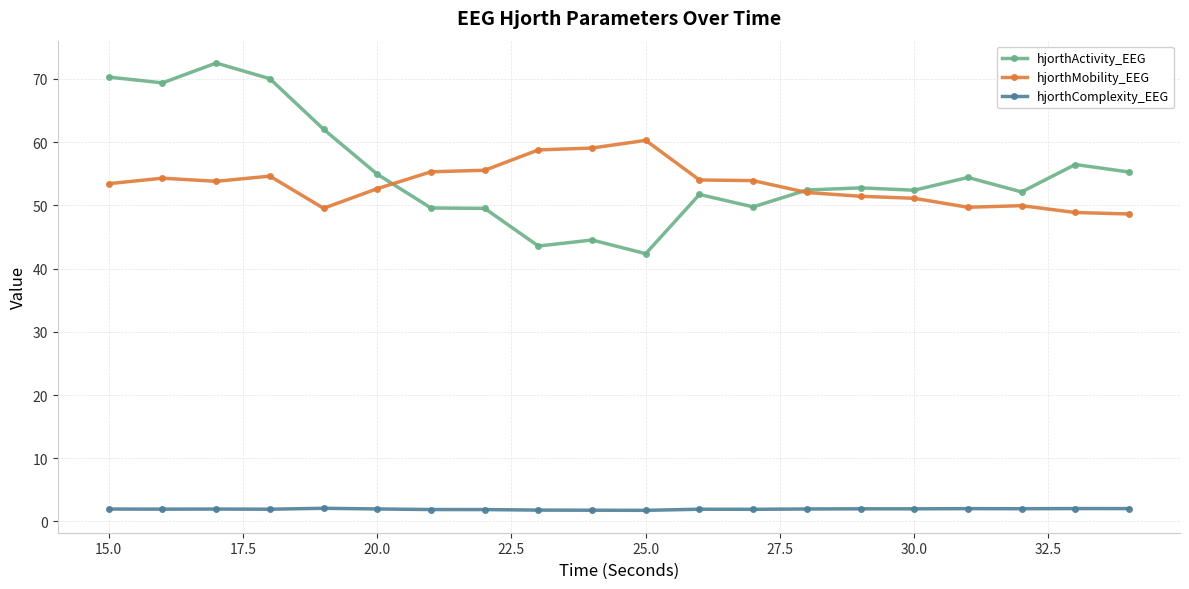

At how many categories does at least one series exceed 39?

20